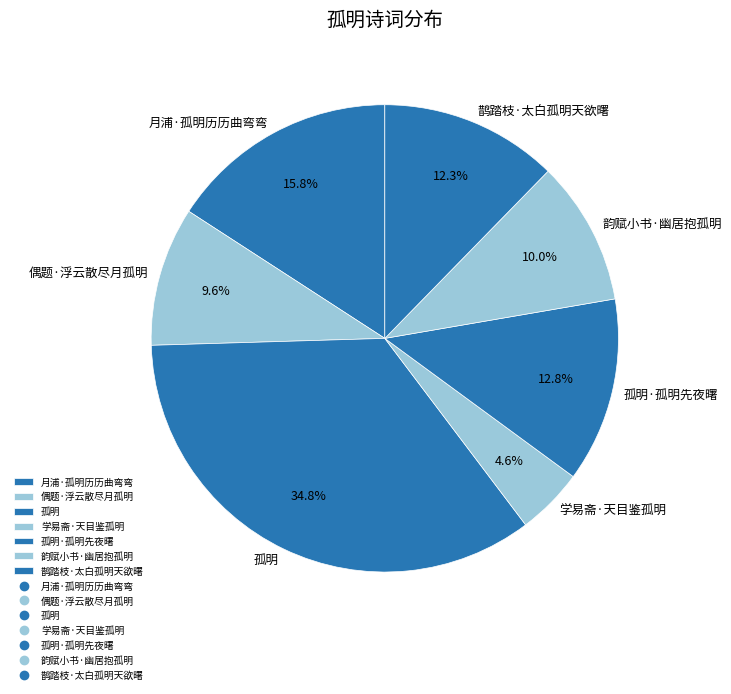

To the nearest percent, what is the combined percentage of 韵赋小书·幽居抱孤明 and 学易斋·天目鉴孤明?

15%